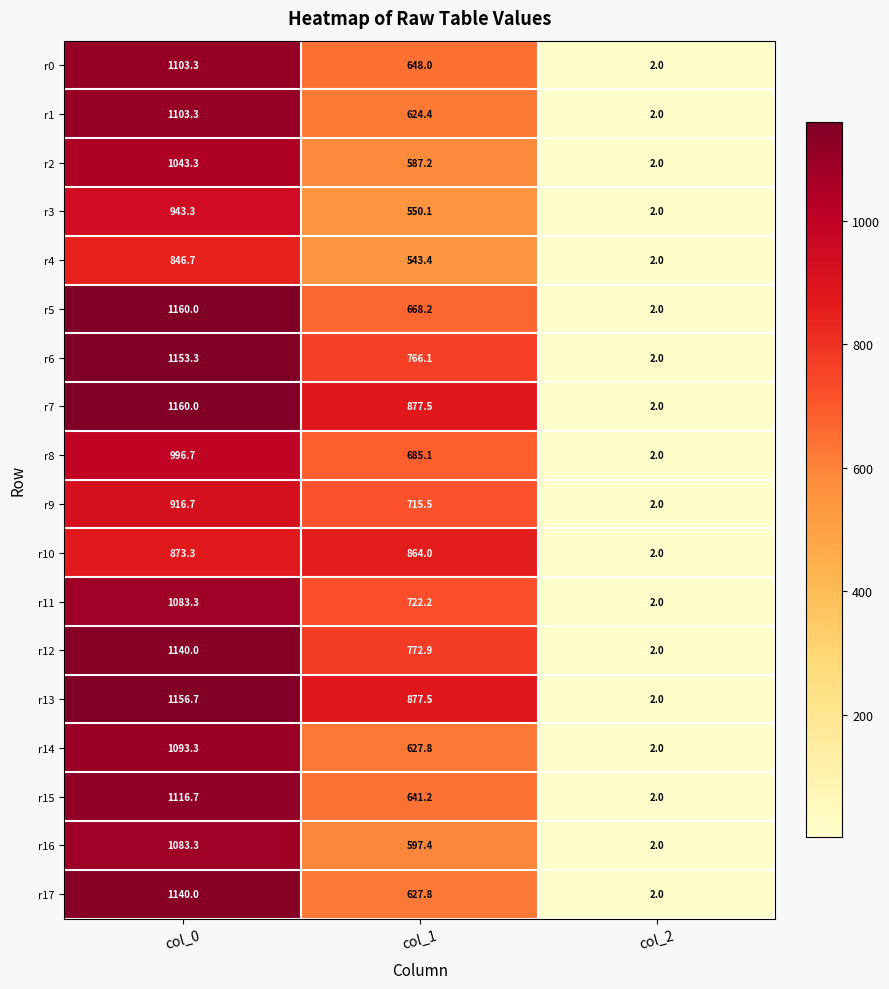

At which label is r3 closest to 472?

col_1